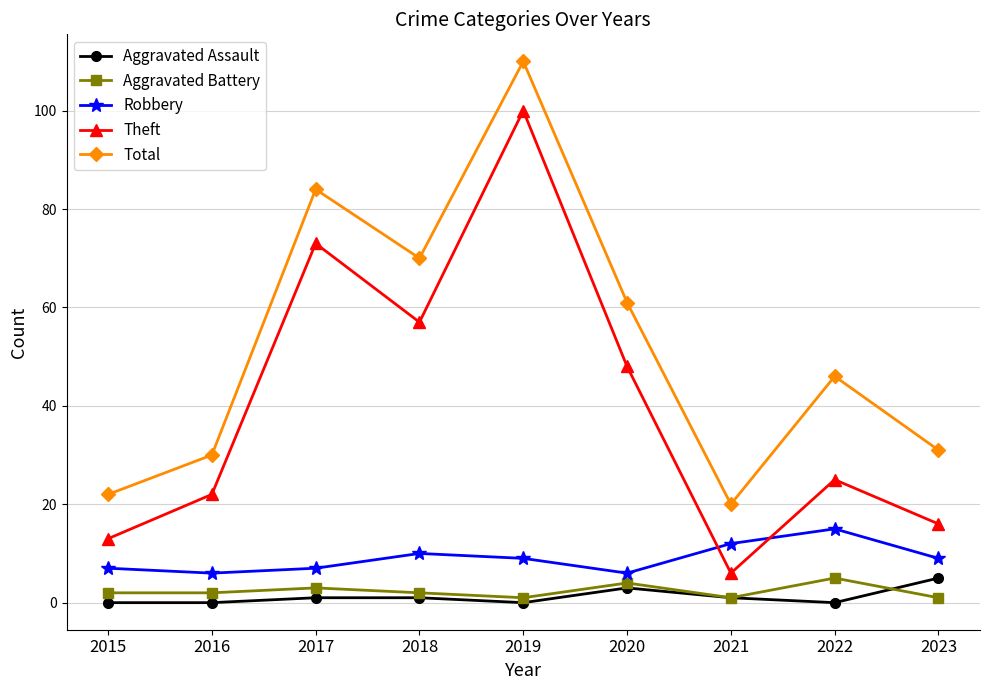

Reading right to left, extract all data points from this chart.

Aggravated Assault: 2023=5	2022=0	2021=1	2020=3	2019=0	2018=1	2017=1	2016=0	2015=0
Aggravated Battery: 2023=1	2022=5	2021=1	2020=4	2019=1	2018=2	2017=3	2016=2	2015=2
Robbery: 2023=9	2022=15	2021=12	2020=6	2019=9	2018=10	2017=7	2016=6	2015=7
Theft: 2023=16	2022=25	2021=6	2020=48	2019=100	2018=57	2017=73	2016=22	2015=13
Total: 2023=31	2022=46	2021=20	2020=61	2019=110	2018=70	2017=84	2016=30	2015=22